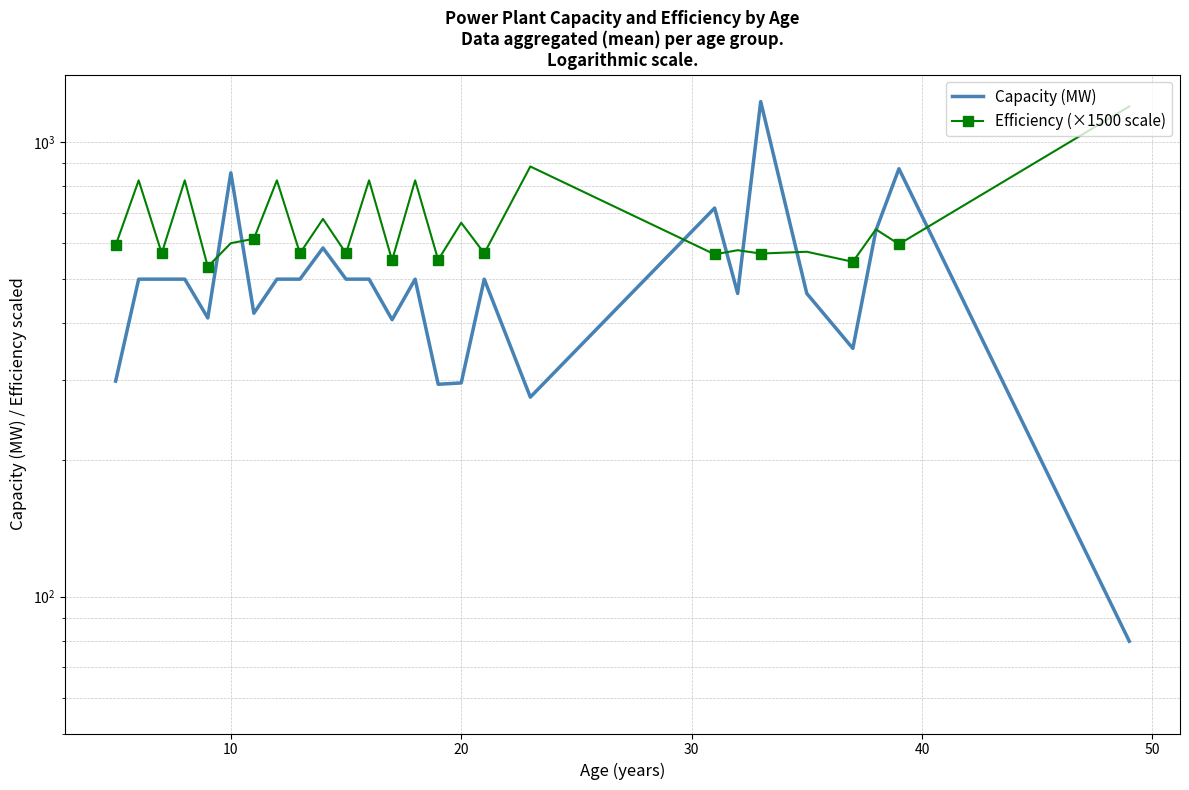

What are all the series names shown in the legend?

Capacity (MW), Efficiency (×1500 scale)